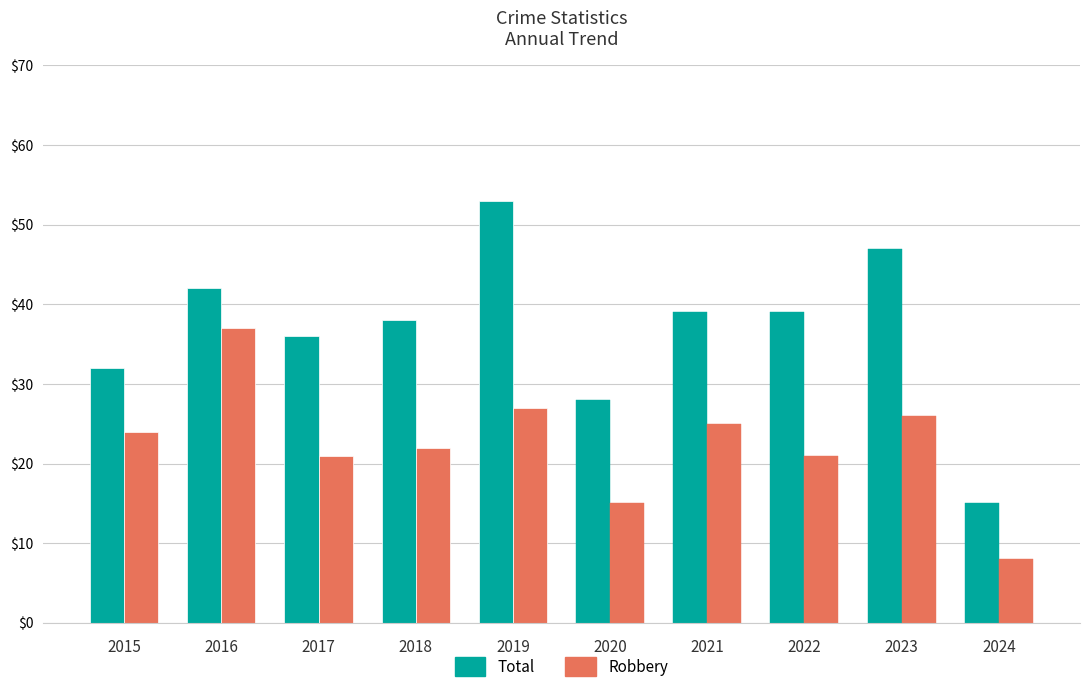

What is the smallest value displayed?

8